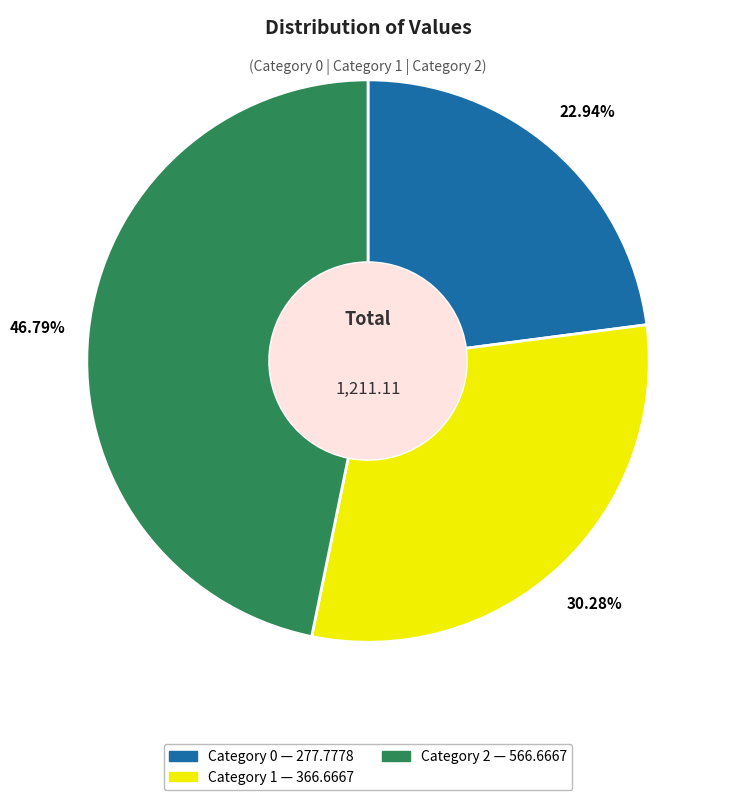

How many segments does this pie chart have?

3